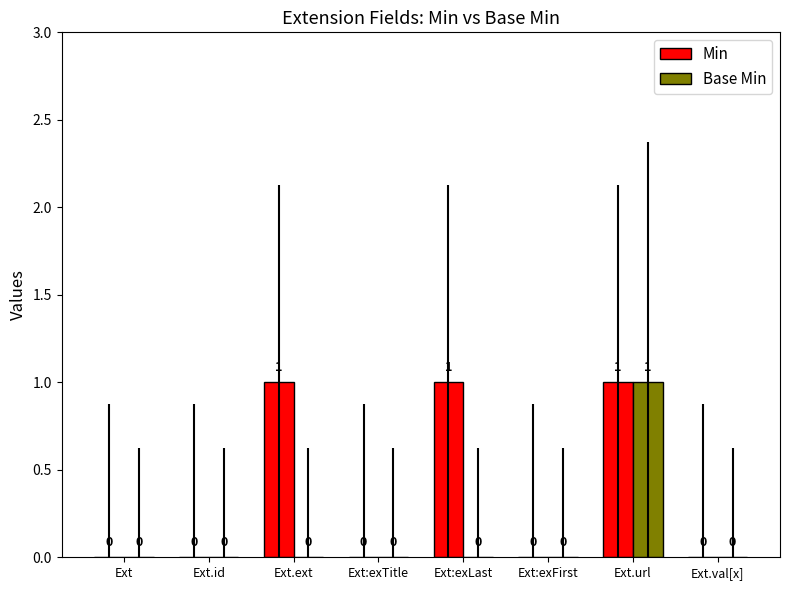

The value of Base Min at Ext.val[x] is -1. True or false?

False